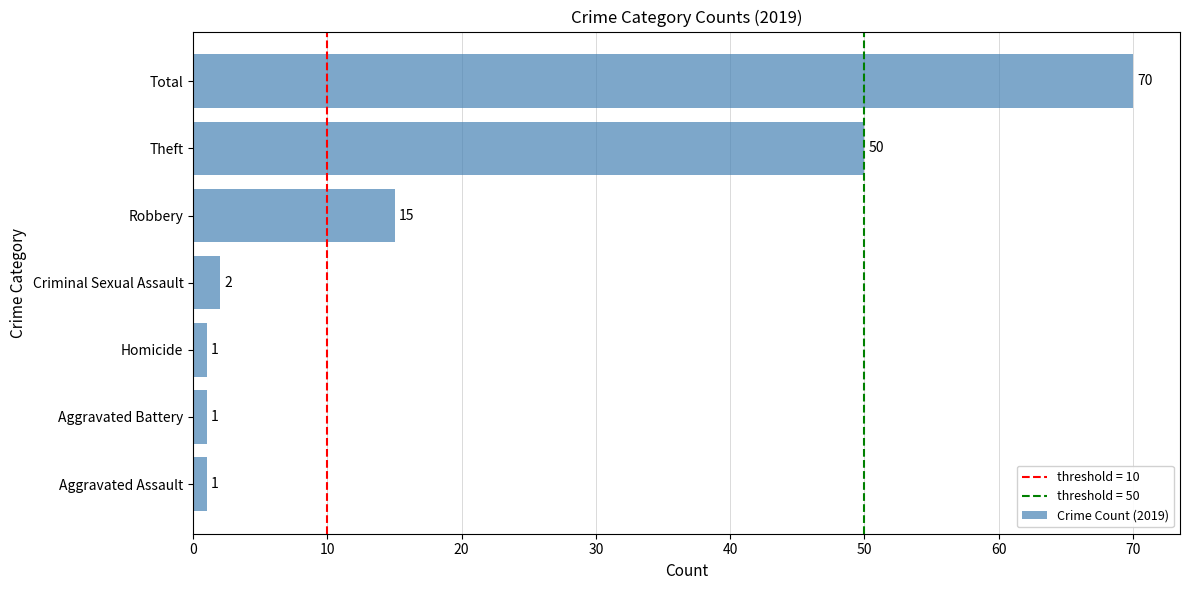

Is it true that the value at Robbery is 8?

False